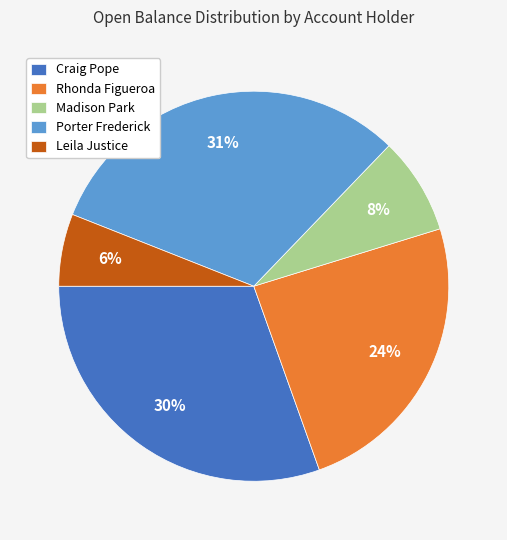

Is there any slice that represents more than half of the pie?

No